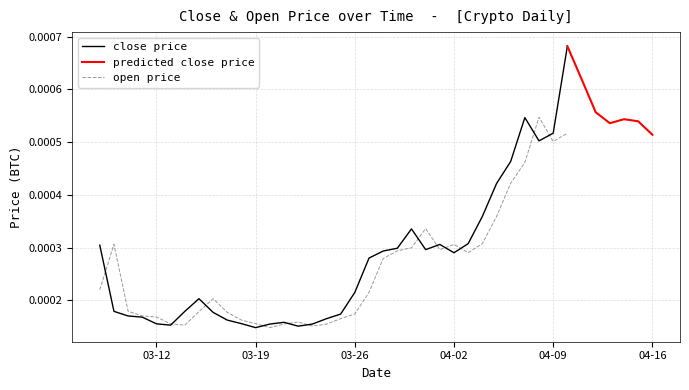

Where do close and open first cross each other?

0 and 1